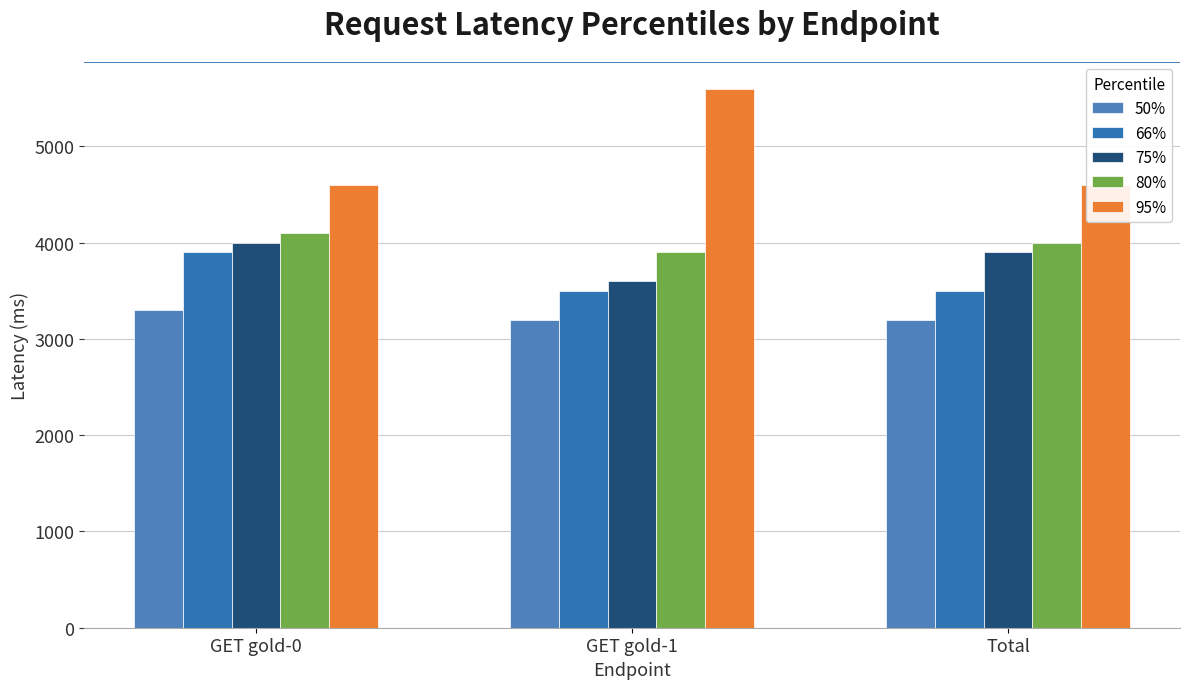

Reading left to right, transcribe all the data shown in this chart.

50%: GET gold-0=3300	GET gold-1=3200	Total=3200
66%: GET gold-0=3900	GET gold-1=3500	Total=3500
75%: GET gold-0=4000	GET gold-1=3600	Total=3900
80%: GET gold-0=4100	GET gold-1=3900	Total=4000
95%: GET gold-0=4600	GET gold-1=5600	Total=4600